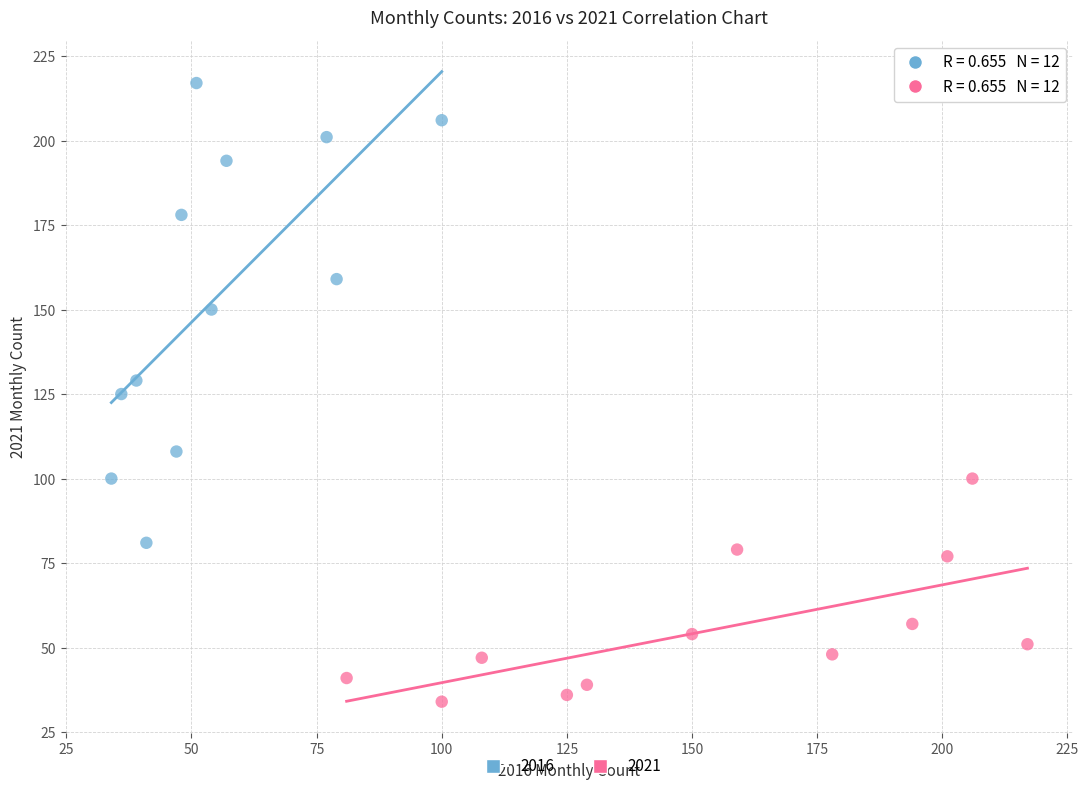

Which series has the widest spread of Y values?

2016